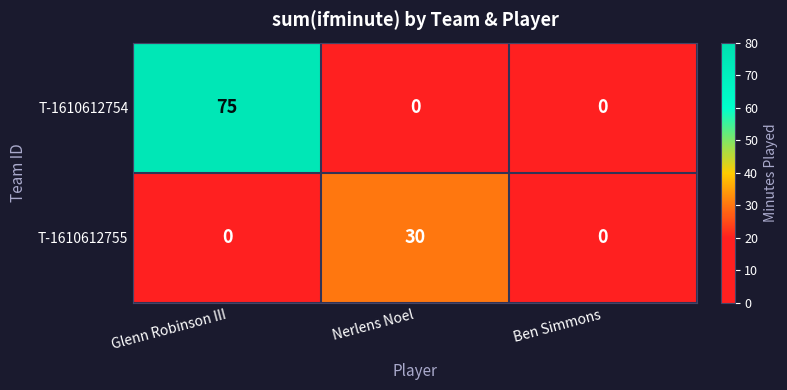

List the series in order of their peak value, highest first.

T-1610612754, T-1610612755